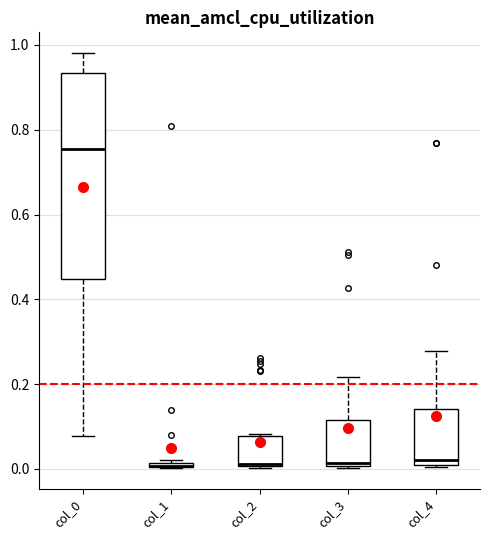

Where does the upper whisker of the box for col_3 end on the y-axis? The values are not printed on the chart, so give them approximately, as read against the axis.

0.22